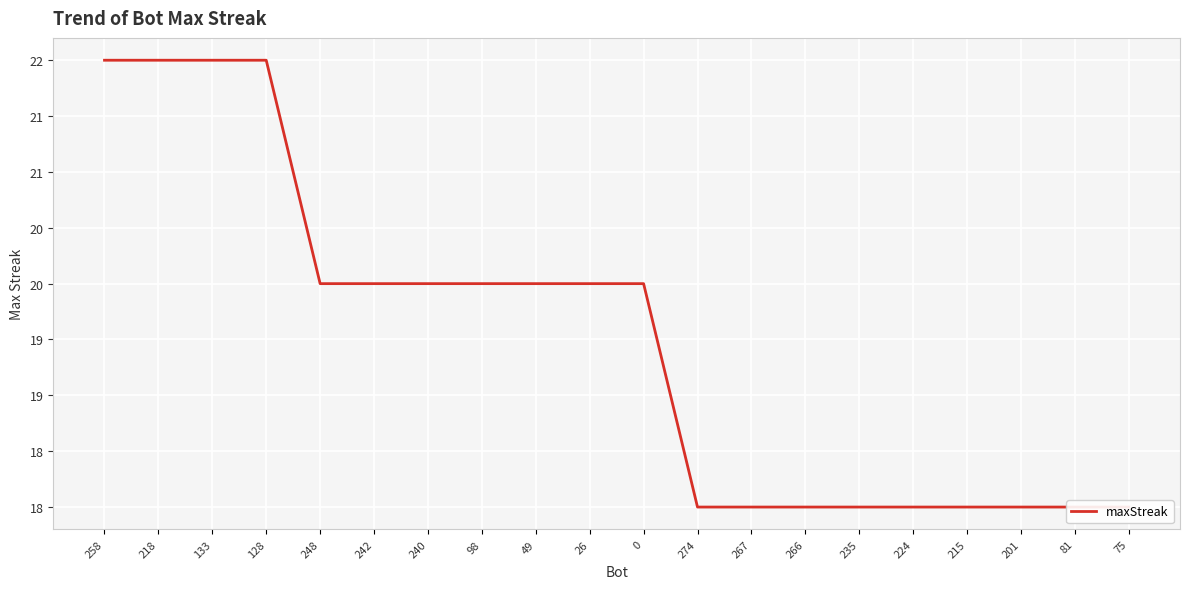

True or false: the data has more than 1 interior local peaks.

False